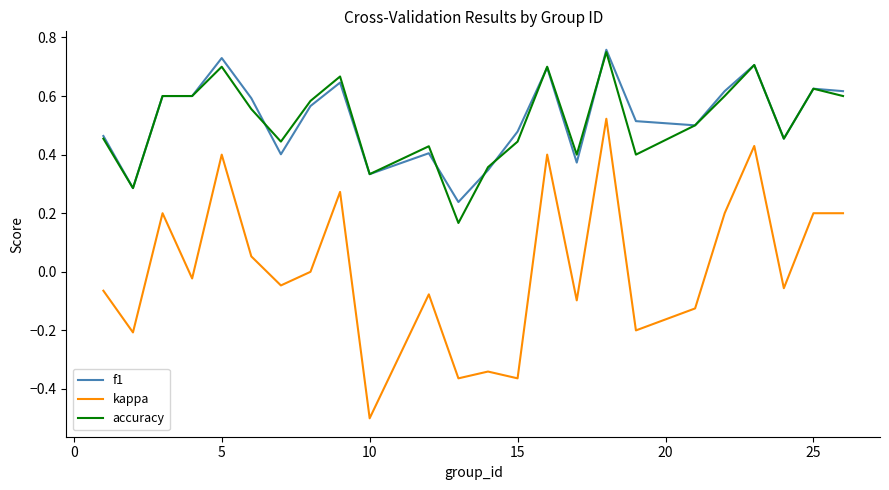

True or false: kappa and accuracy intersect in this chart.

False